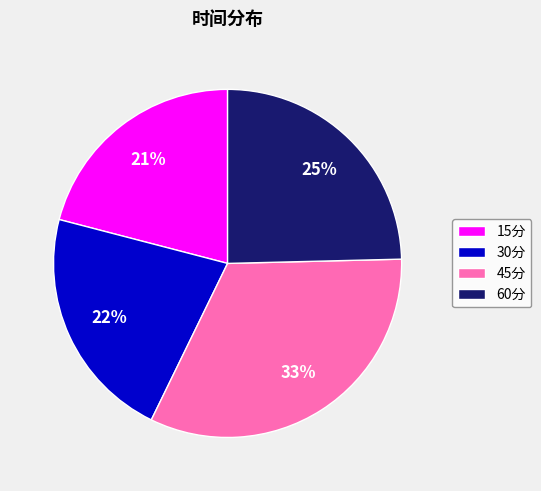

Which slice is the smallest?

15分